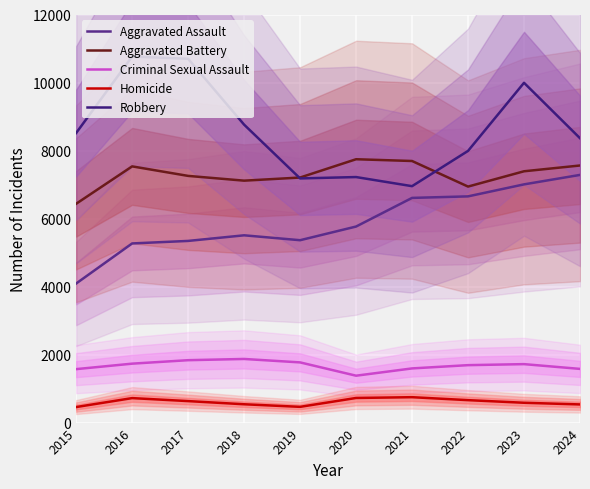

What is the difference between the Aggravated Battery values at 2015 and 2021?

1257